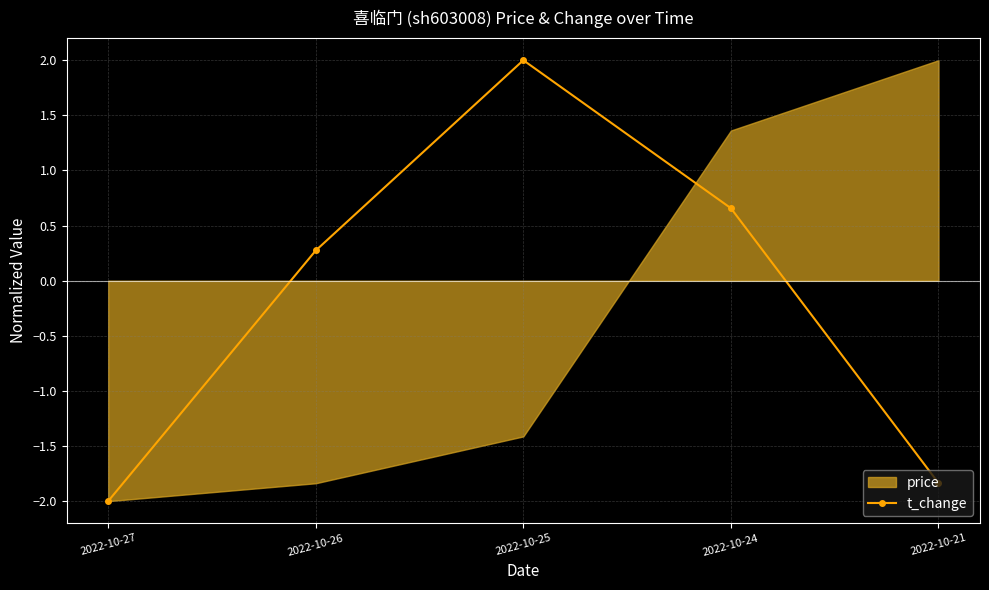

How many values are below 0?

2